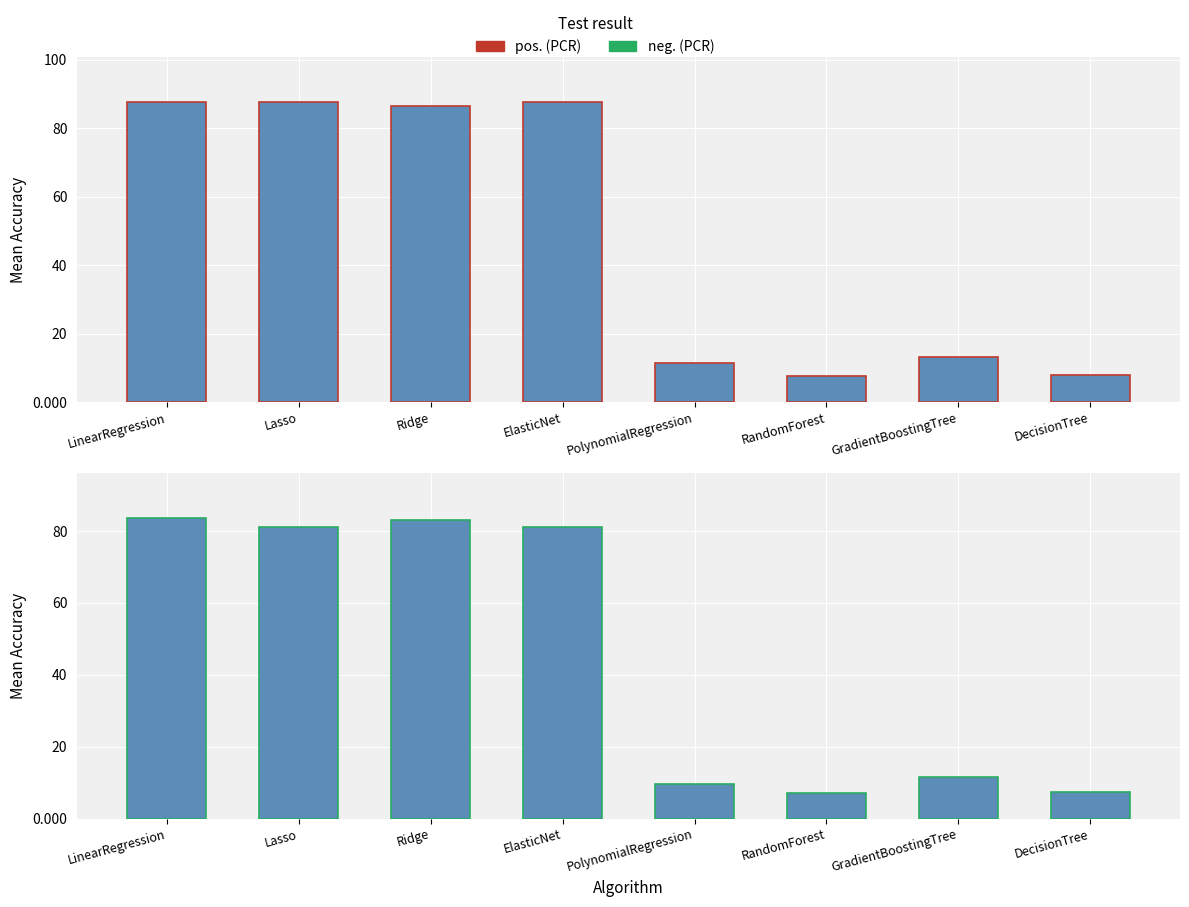

Reading right to left, list all the values displayed in this chart.

pos. (PCR): 8.0	13.3	7.7	11.6	87.6	86.6	87.6	87.7
neg. (PCR): 7.3	11.6	7.1	9.7	81.1	83.1	81.1	83.5